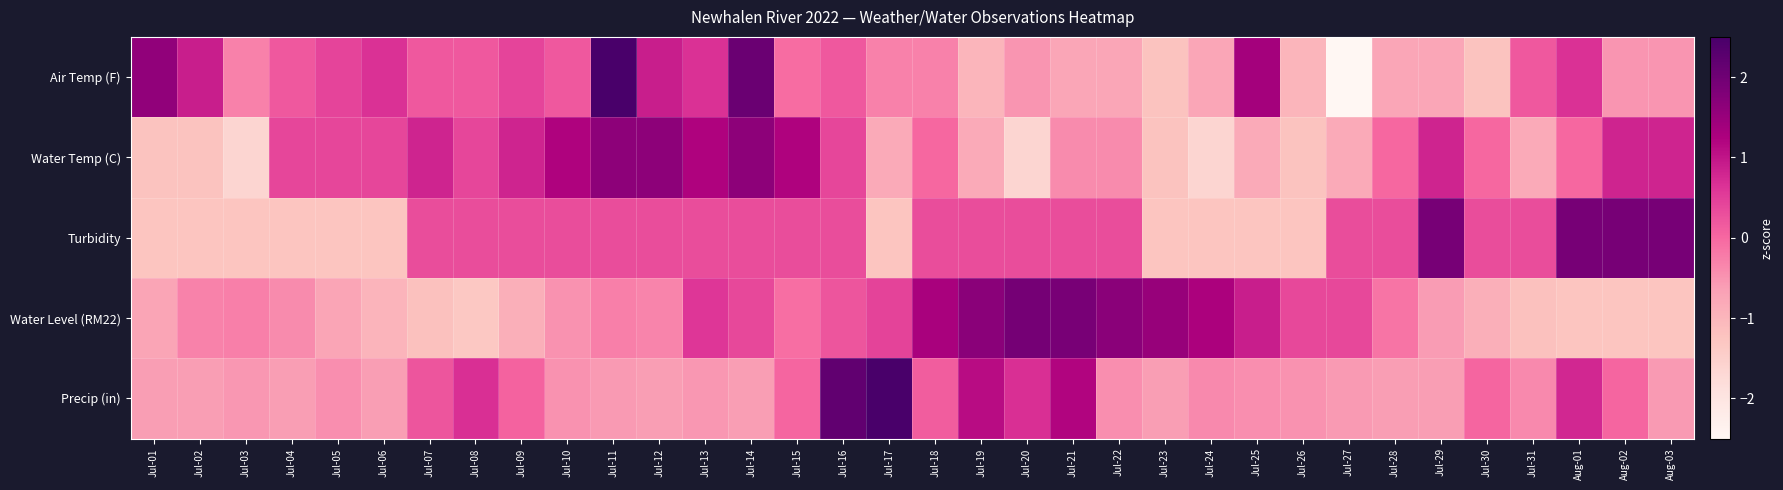

Reading right to left, transcribe all the data shown in this chart.

Air Temp (F): Aug-03=-0.5	Aug-02=-0.5	Aug-01=0.7	Jul-31=0.2	Jul-30=-1.2	Jul-29=-0.7	Jul-28=-0.7	Jul-27=-2.6	Jul-26=-1.0	Jul-25=1.4	Jul-24=-0.7	Jul-23=-1.2	Jul-22=-0.7	Jul-21=-0.7	Jul-20=-0.5	Jul-19=-1.0	Jul-18=-0.3	Jul-17=-0.3	Jul-16=0.2	Jul-15=-0.0	Jul-14=2.1	Jul-13=0.7	Jul-12=0.9	Jul-11=2.5	Jul-10=0.2	Jul-09=0.4	Jul-08=0.2	Jul-07=0.2	Jul-06=0.7	Jul-05=0.4	Jul-04=0.2	Jul-03=-0.3	Jul-02=0.9	Jul-01=1.6
Water Temp (C): Aug-03=0.8	Aug-02=0.8	Aug-01=0.0	Jul-31=-0.8	Jul-30=0.0	Jul-29=0.8	Jul-28=0.0	Jul-27=-0.8	Jul-26=-1.2	Jul-25=-0.8	Jul-24=-1.6	Jul-23=-1.2	Jul-22=-0.4	Jul-21=-0.4	Jul-20=-1.6	Jul-19=-0.8	Jul-18=0.0	Jul-17=-0.8	Jul-16=0.4	Jul-15=1.2	Jul-14=1.6	Jul-13=1.2	Jul-12=1.6	Jul-11=1.6	Jul-10=1.2	Jul-09=0.8	Jul-08=0.4	Jul-07=0.8	Jul-06=0.4	Jul-05=0.4	Jul-04=0.4	Jul-03=-1.6	Jul-02=-1.2	Jul-01=-1.2
Turbidity: Aug-03=1.9	Aug-02=1.9	Aug-01=1.9	Jul-31=0.3	Jul-30=0.3	Jul-29=1.9	Jul-28=0.3	Jul-27=0.3	Jul-26=-1.3	Jul-25=-1.3	Jul-24=-1.3	Jul-23=-1.3	Jul-22=0.3	Jul-21=0.3	Jul-20=0.3	Jul-19=0.3	Jul-18=0.3	Jul-17=-1.3	Jul-16=0.3	Jul-15=0.3	Jul-14=0.3	Jul-13=0.3	Jul-12=0.3	Jul-11=0.3	Jul-10=0.3	Jul-09=0.3	Jul-08=0.3	Jul-07=0.3	Jul-06=-1.3	Jul-05=-1.3	Jul-04=-1.3	Jul-03=-1.3	Jul-02=-1.3	Jul-01=-1.3
Water Level (RM22): Aug-03=-1.3	Aug-02=-1.3	Aug-01=-1.3	Jul-31=-1.2	Jul-30=-0.9	Jul-29=-0.6	Jul-28=-0.1	Jul-27=0.4	Jul-26=0.4	Jul-25=0.9	Jul-24=1.3	Jul-23=1.5	Jul-22=1.7	Jul-21=1.9	Jul-20=1.9	Jul-19=1.7	Jul-18=1.3	Jul-17=0.4	Jul-16=0.2	Jul-15=-0.1	Jul-14=0.4	Jul-13=0.6	Jul-12=-0.3	Jul-11=-0.3	Jul-10=-0.5	Jul-09=-0.9	Jul-08=-1.3	Jul-07=-1.2	Jul-06=-1.0	Jul-05=-0.7	Jul-04=-0.4	Jul-03=-0.3	Jul-02=-0.3	Jul-01=-0.7
Precip (in): Aug-03=-0.6	Aug-02=0.0	Aug-01=0.8	Jul-31=-0.4	Jul-30=0.0	Jul-29=-0.6	Jul-28=-0.6	Jul-27=-0.6	Jul-26=-0.5	Jul-25=-0.4	Jul-24=-0.4	Jul-23=-0.6	Jul-22=-0.4	Jul-21=1.2	Jul-20=0.7	Jul-19=1.1	Jul-18=0.1	Jul-17=4.3	Jul-16=2.2	Jul-15=0.0	Jul-14=-0.6	Jul-13=-0.5	Jul-12=-0.6	Jul-11=-0.6	Jul-10=-0.5	Jul-09=0.1	Jul-08=0.7	Jul-07=0.2	Jul-06=-0.6	Jul-05=-0.4	Jul-04=-0.6	Jul-03=-0.5	Jul-02=-0.6	Jul-01=-0.6